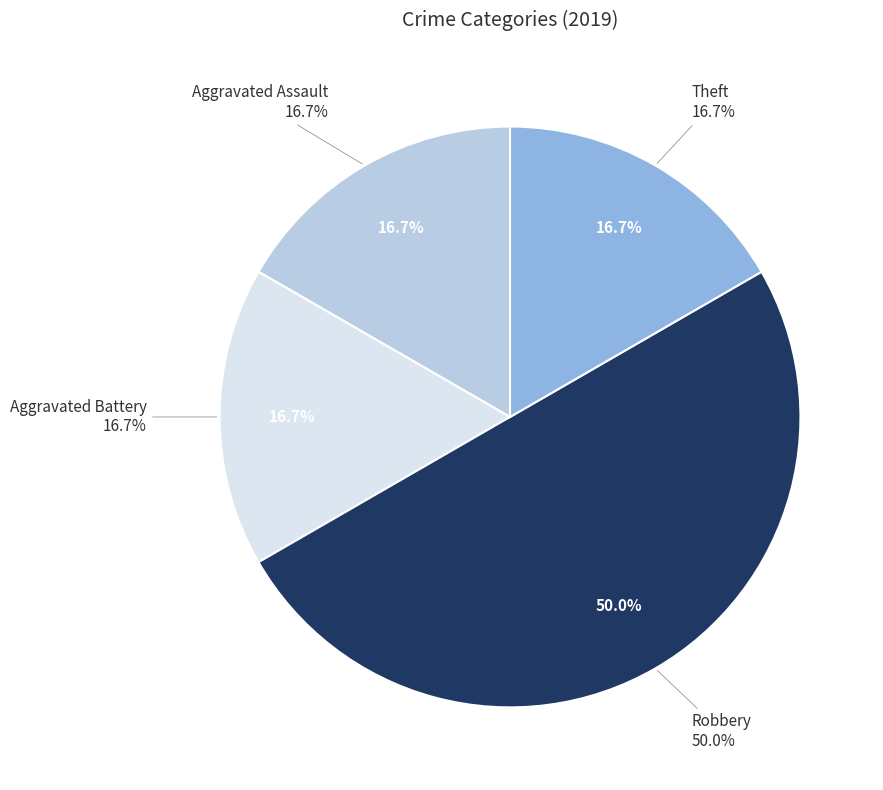

To the nearest percent, what percentage of the pie is Aggravated Assault?

17%